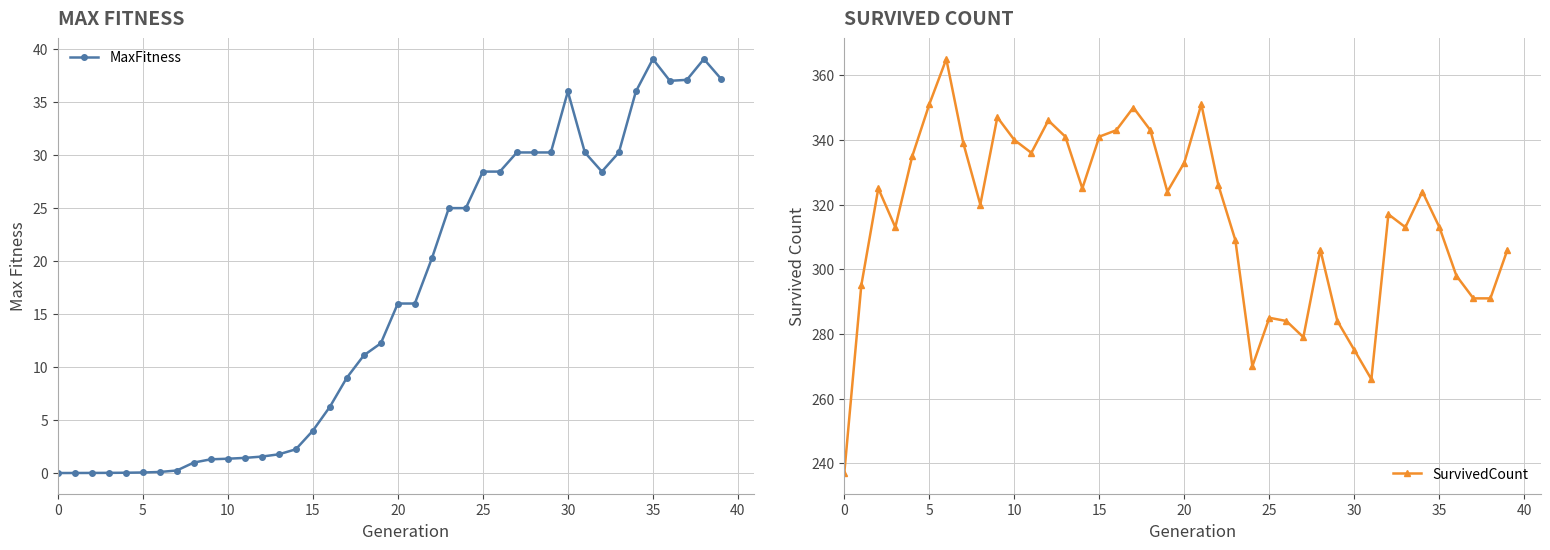

What is the sum of the MaxFitness values at 28 and 29?

60.5